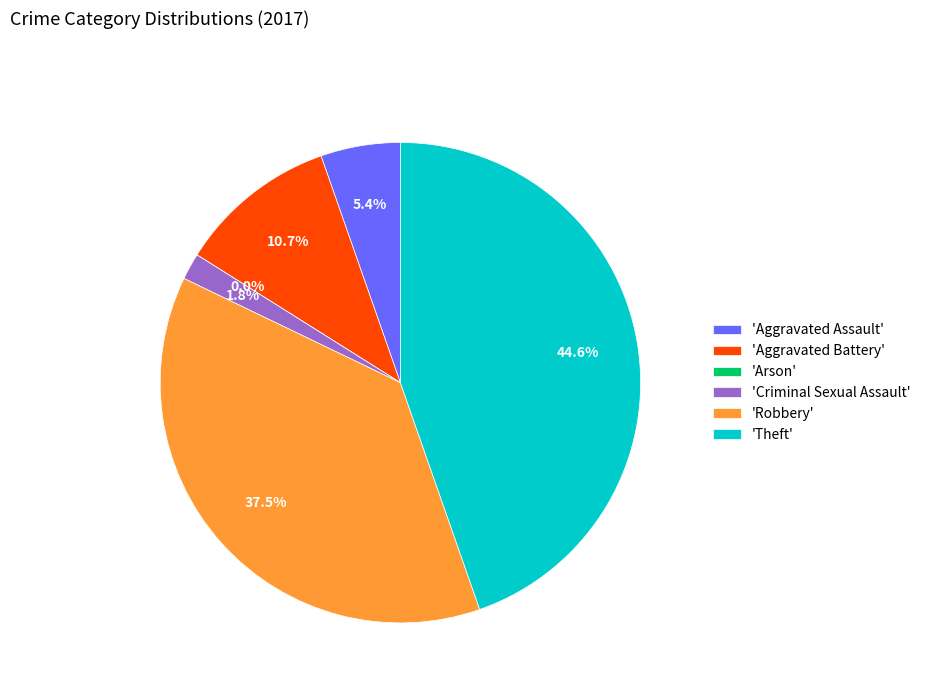

Which has a higher value, Robbery or Aggravated Assault?

Robbery